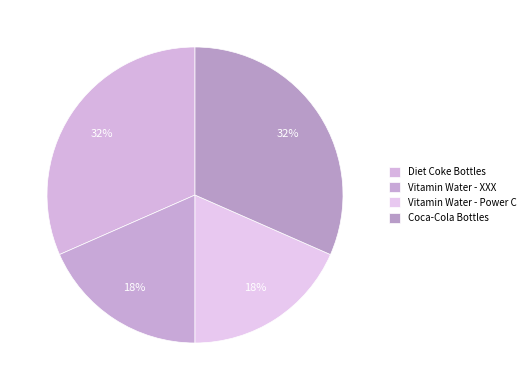

Between Coca-Cola Bottles and Vitamin Water - Power C, which is larger?

Coca-Cola Bottles